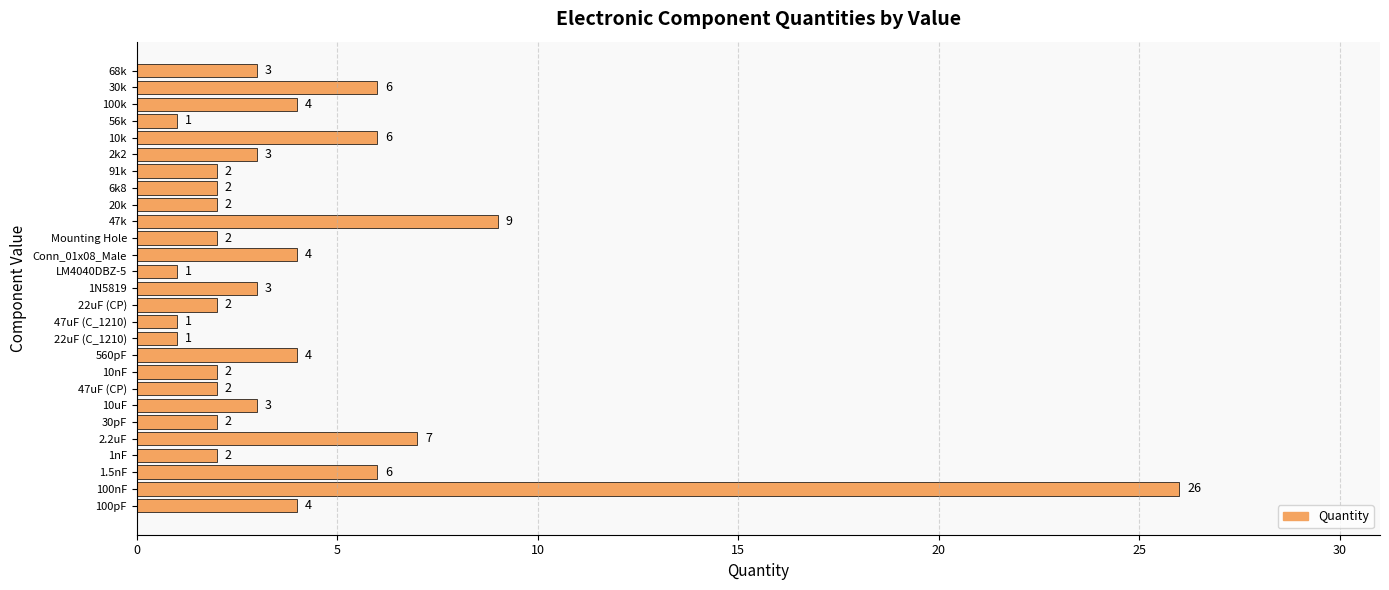

Reading top to bottom, transcribe all the data shown in this chart.

3	6	4	1	6	3	2	2	2	9	2	4	1	3	2	1	1	4	2	2	3	2	7	2	6	26	4